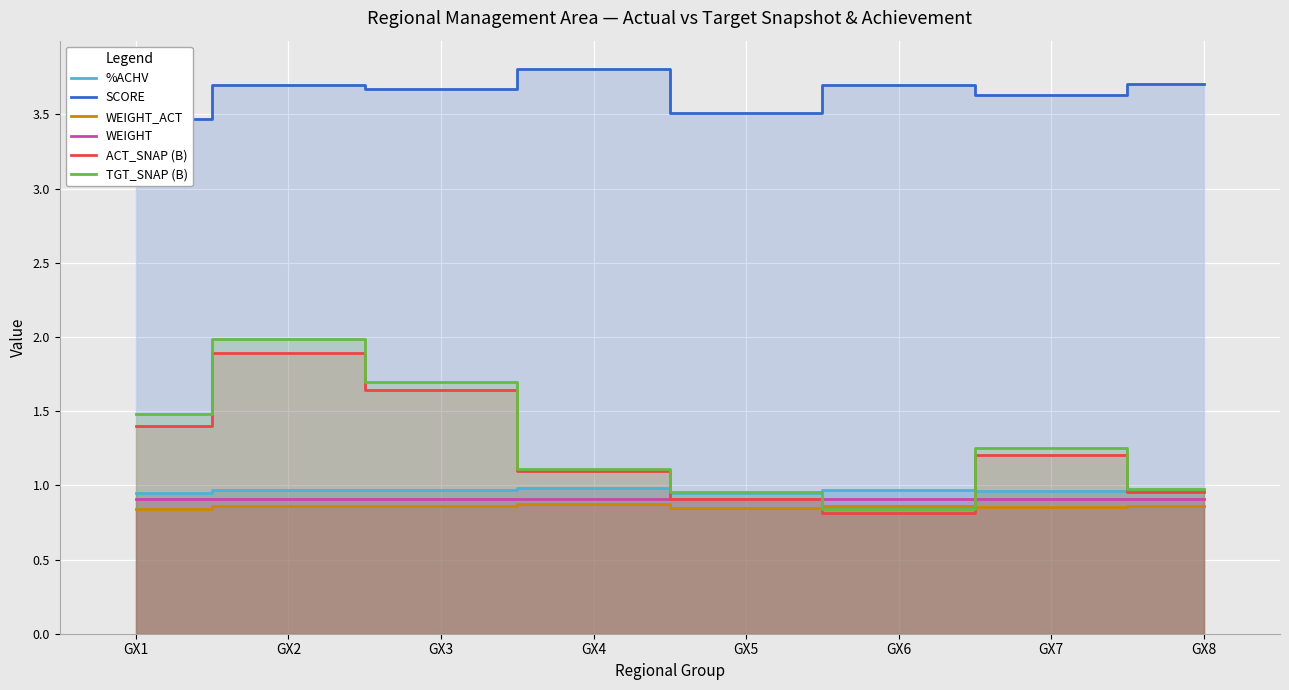

After their last crossing, which series has the higher values: ACT_SNAP (B) or WEIGHT?

ACT_SNAP (B)